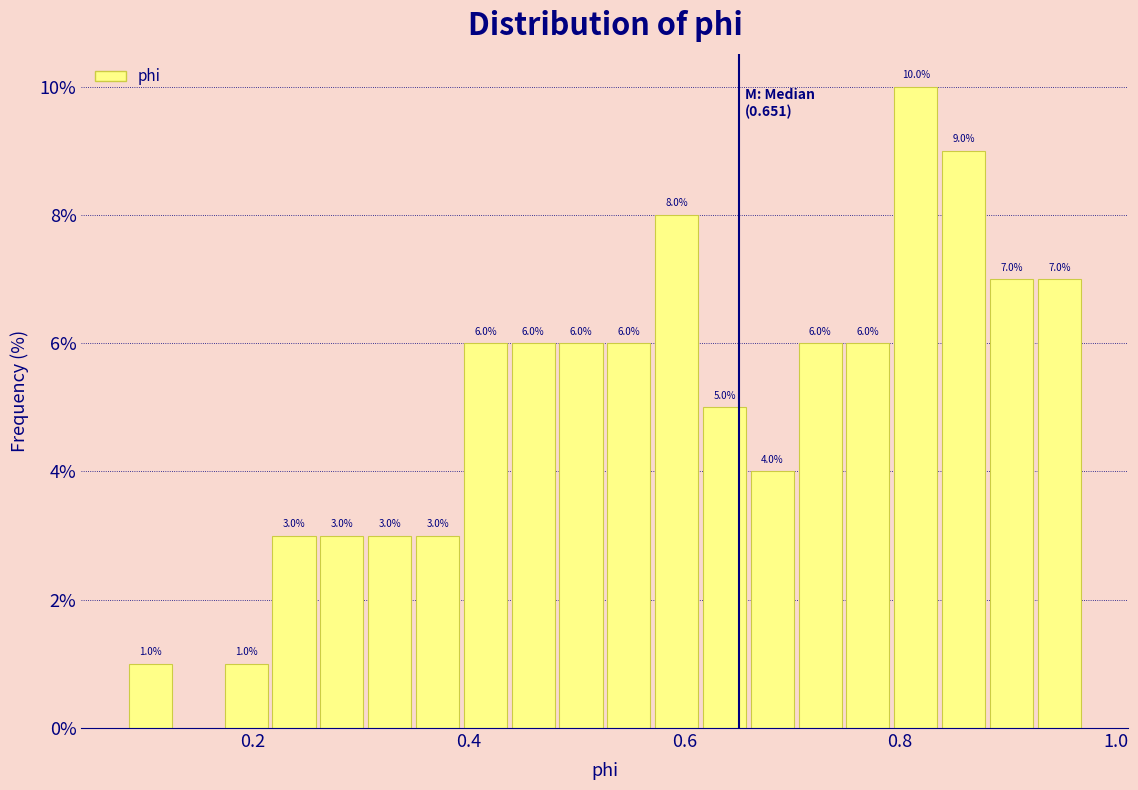

Read against the x-axis, roughly where is the centre of the tallest bar?

0.82